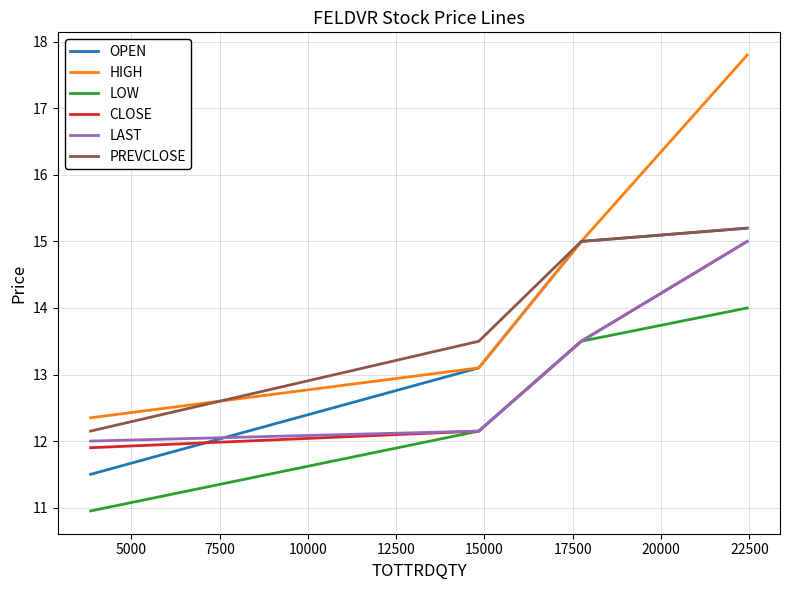

Which series has the largest range (max minus min)?

HIGH